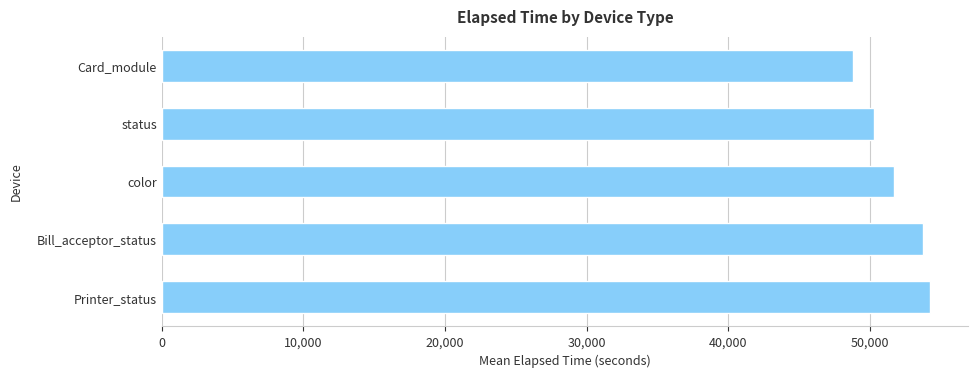

List the labels in order of value, largest first.

Printer_status, Bill_acceptor_status, color, status, Card_module